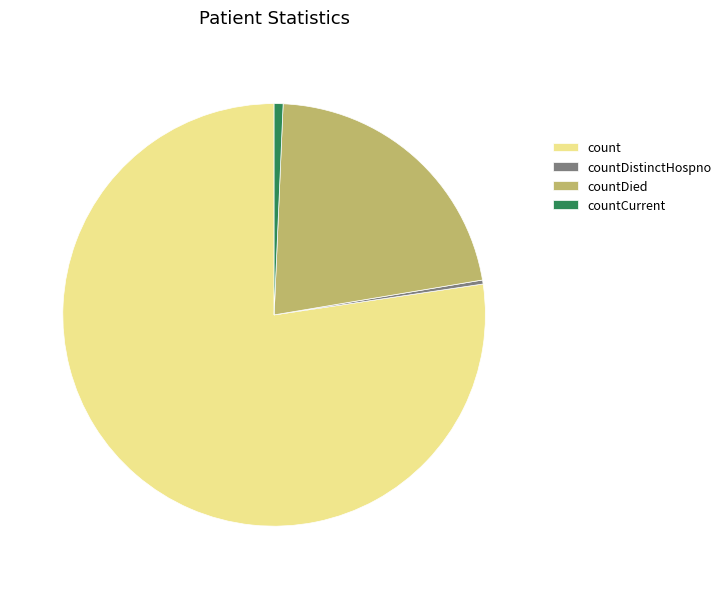

Do count and countDied together represent more than half of the pie?

Yes